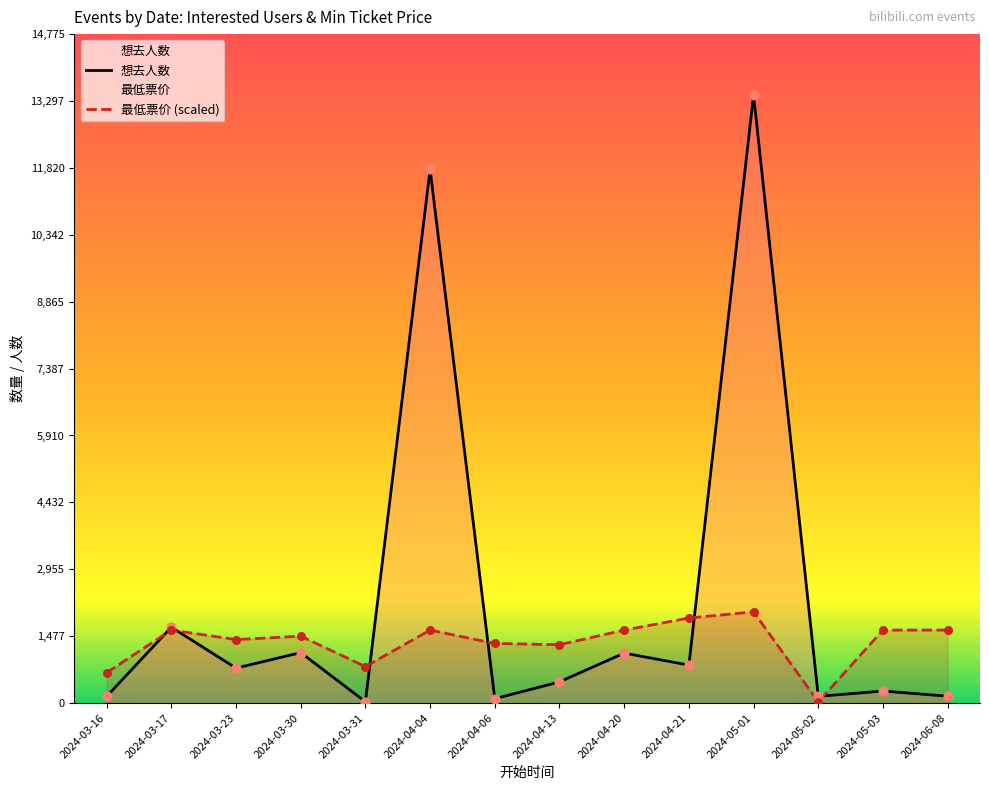

What is the total value across all series at 2024-04-06?

1412.3